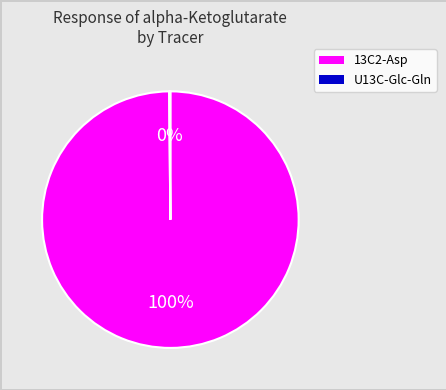

Is there any slice that represents more than half of the pie?

Yes